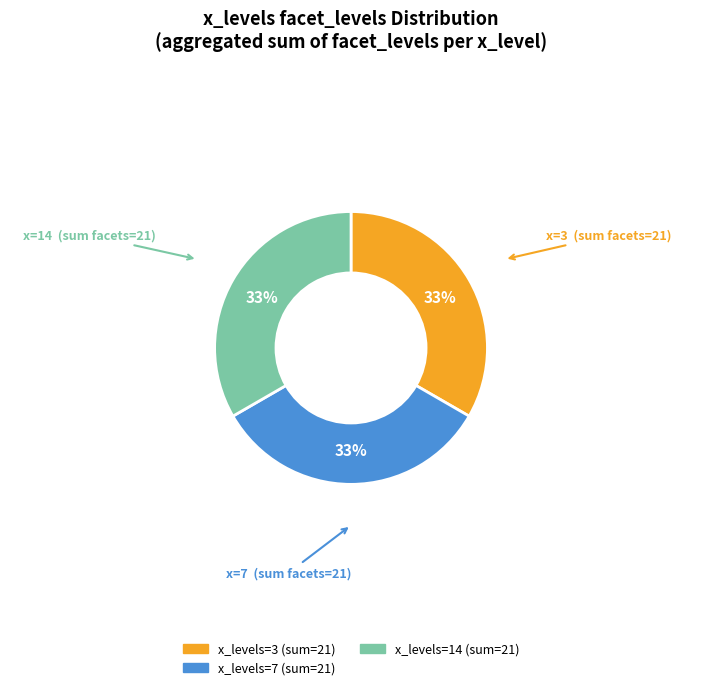

To the nearest percent, what is the average slice percentage?

33%